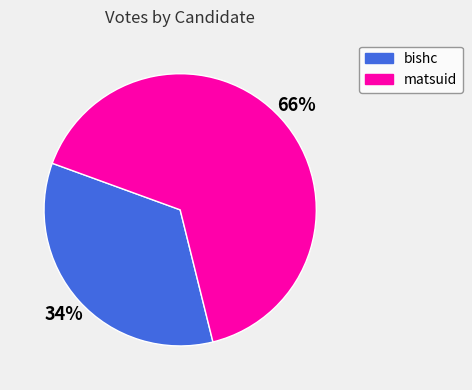

Is the sum of bishc and matsuid greater than half?

Yes